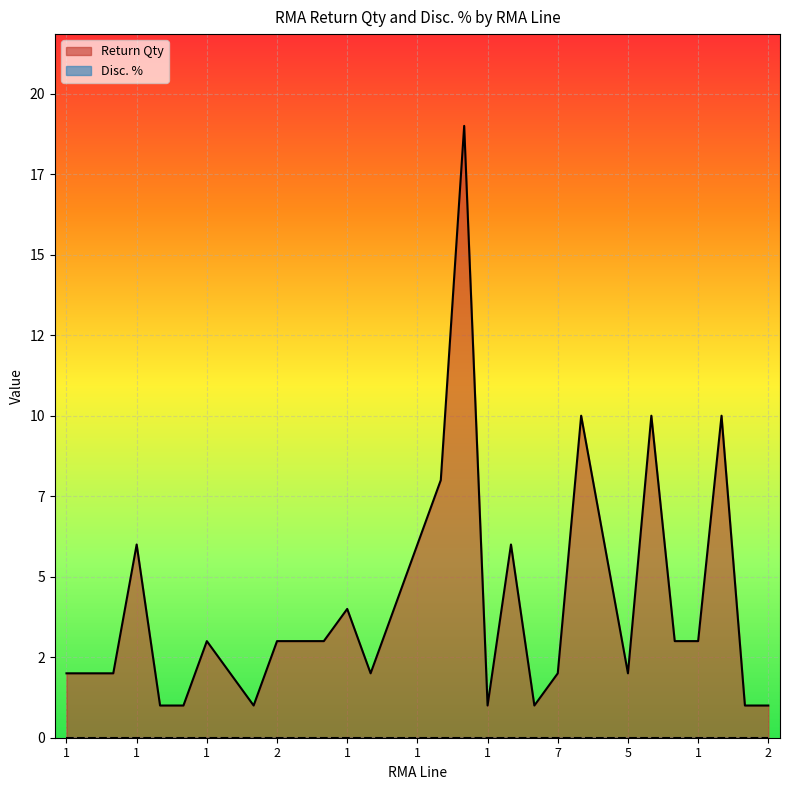

How many lines are shown in the chart?

1